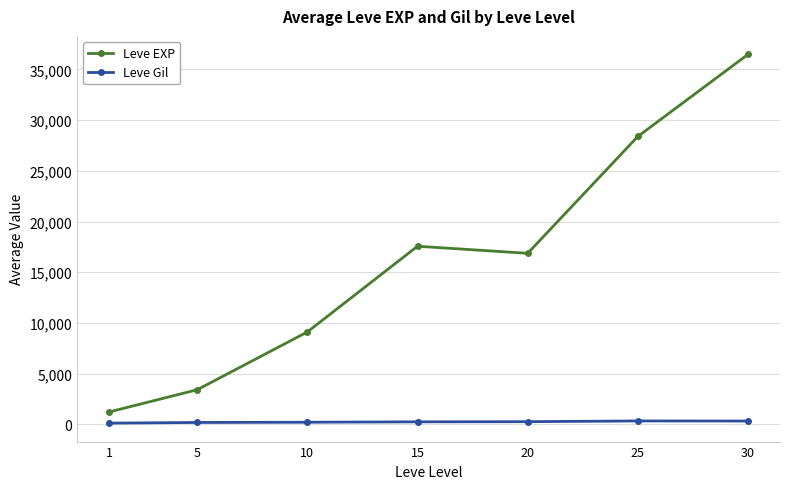

What is the sum of all Leve Gil values?

1644.9